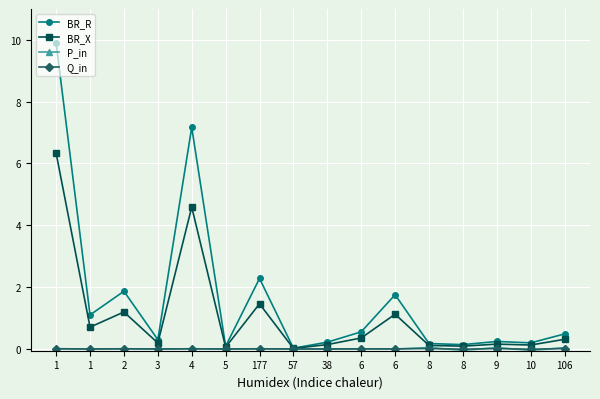

Which series changed the most between 8 and 9?

BR_R